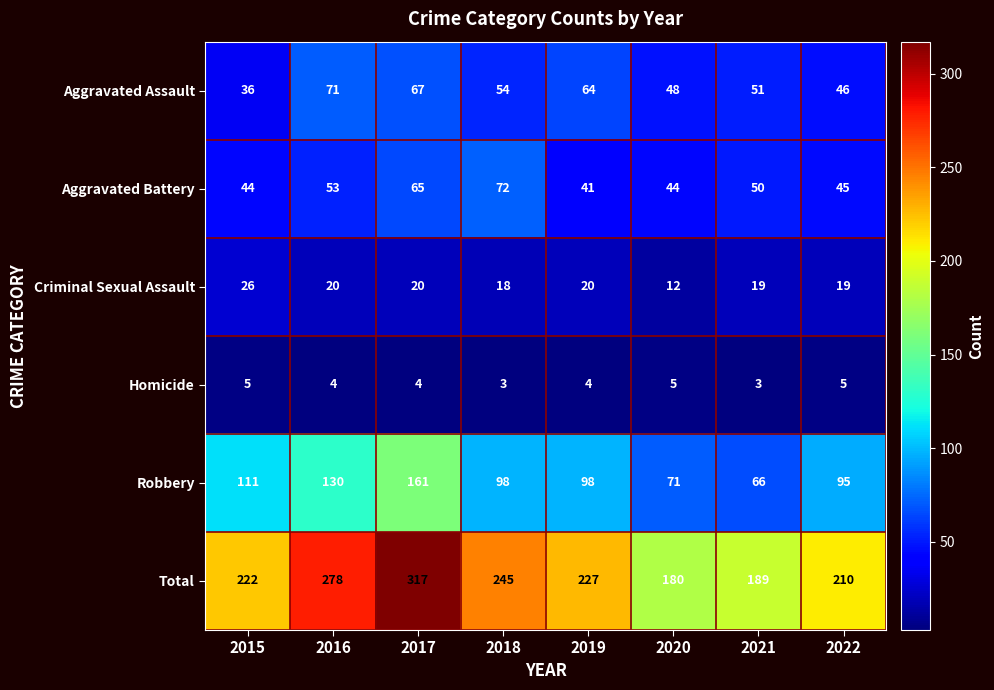

What is the greatest value displayed?

317